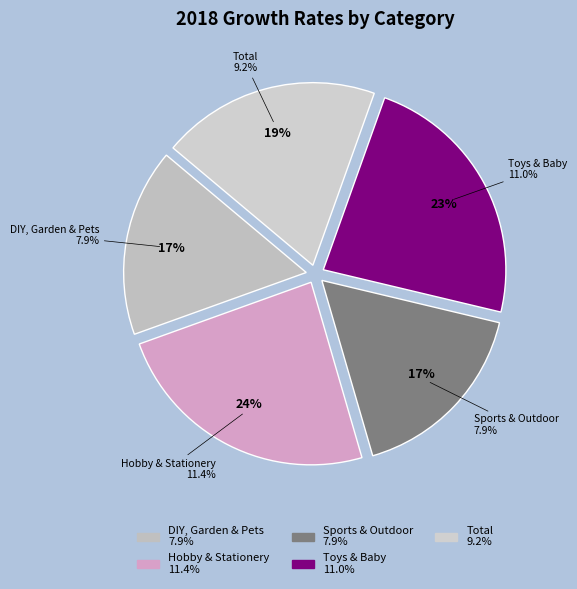

Is Total the majority of the pie?

No